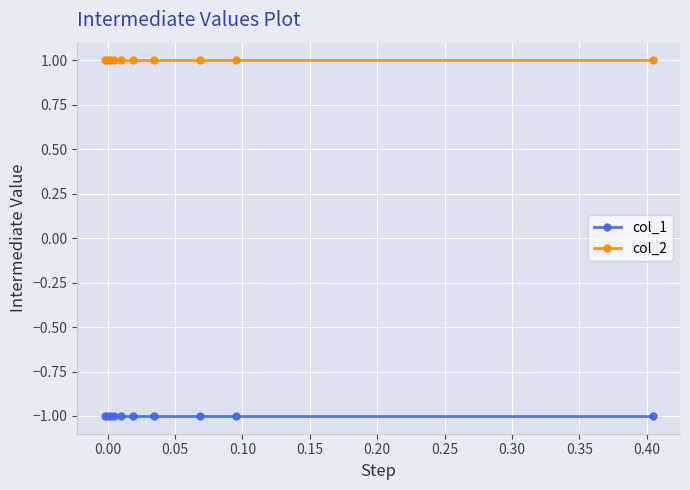

What is the maximum value for col_1?

-1